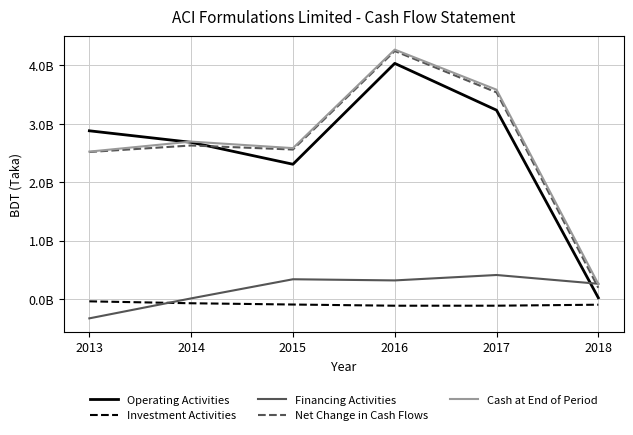

Reading left to right, transcribe all the data shown in this chart.

Operating Activities: 2013=2880772815	2014=2683639483	2015=2308736864	2016=4033751546	2017=3233400938	2018=24658877
Investment Activities: 2013=-35886634	2014=-68585245	2015=-90333013	2016=-110712029	2017=-110376201	2018=-93351925
Financing Activities: 2013=-326793464	2014=14586589	2015=341893314	2016=321975614	2017=414571411	2018=264438517
Net Change in Cash Flows: 2013=2518092717	2014=2629640827	2015=2560297165	2016=4245015131	2017=3537596148	2018=195745469
Cash at End of Period: 2013=2524889310	2014=2695930533	2015=2584345261	2016=4269063226	2017=3583708245	2018=260644836